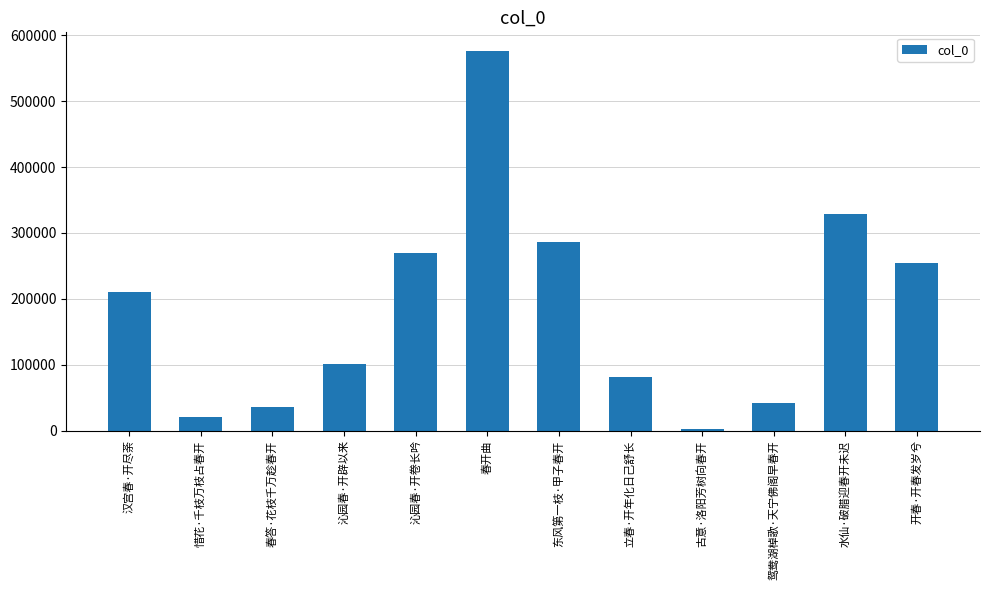

Reading left to right, extract all data points from this chart.

210190	20082	35445	101421	270260	575831	285672	80715	2231	42319	328954	253804